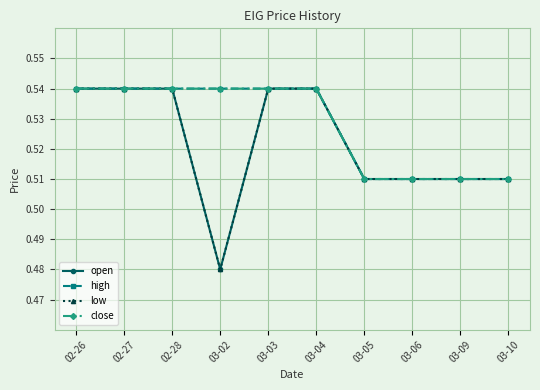

Is this an area chart (filled region under the line)?

No